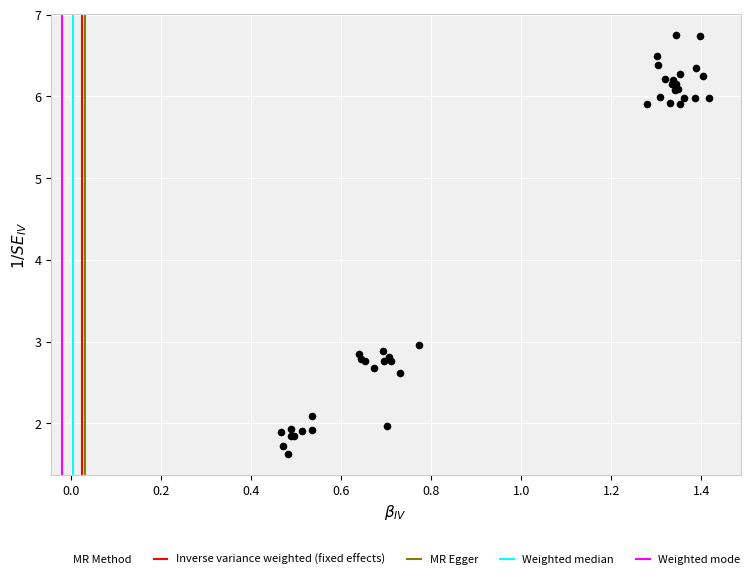

What Y value in the scatter plot is closest to 4?

3.0